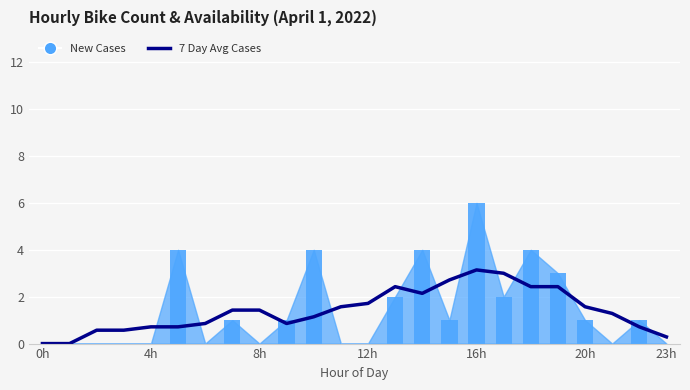

What is the label of the 12th bar from the right?

12h